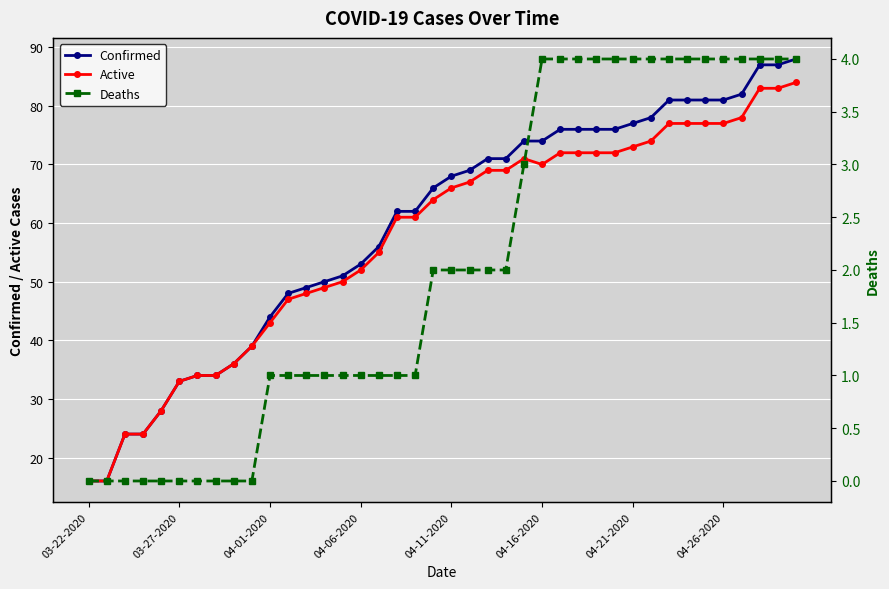

The Active series shows 50 at 03-27-2020. True or false?

False